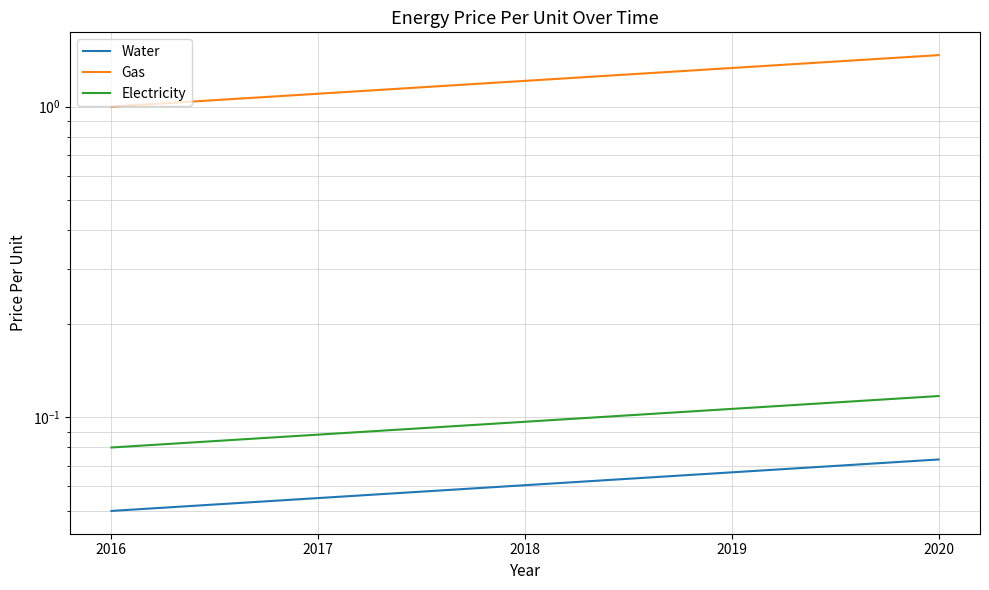

True or false: Electricity has more than 1 points higher than both neighbors.

False